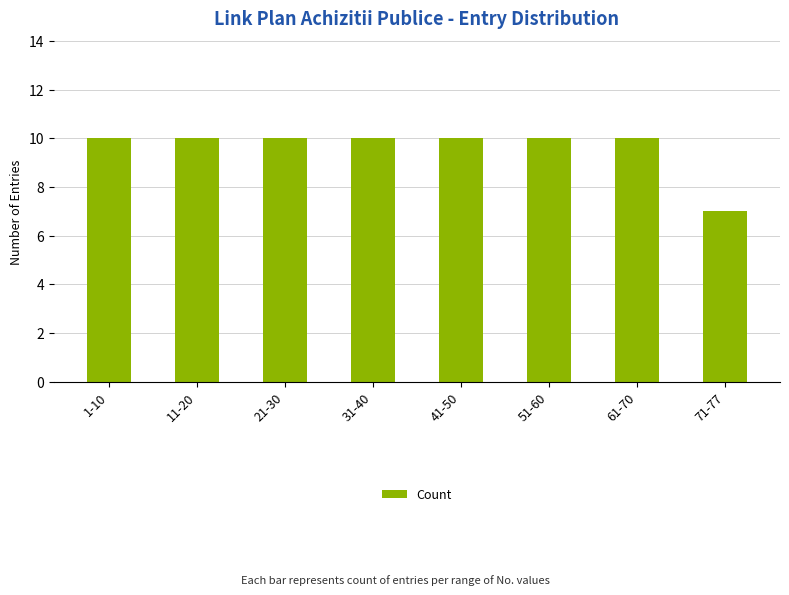

The chart shows a value of 5 at 21-30. True or false?

False